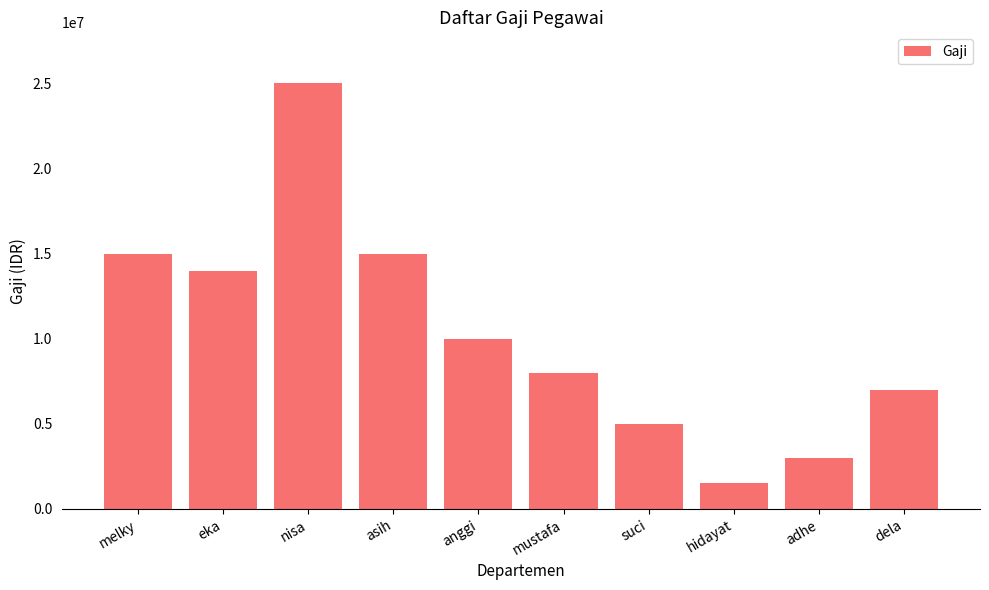

The chart shows a value of 15000000 at melky. True or false?

True